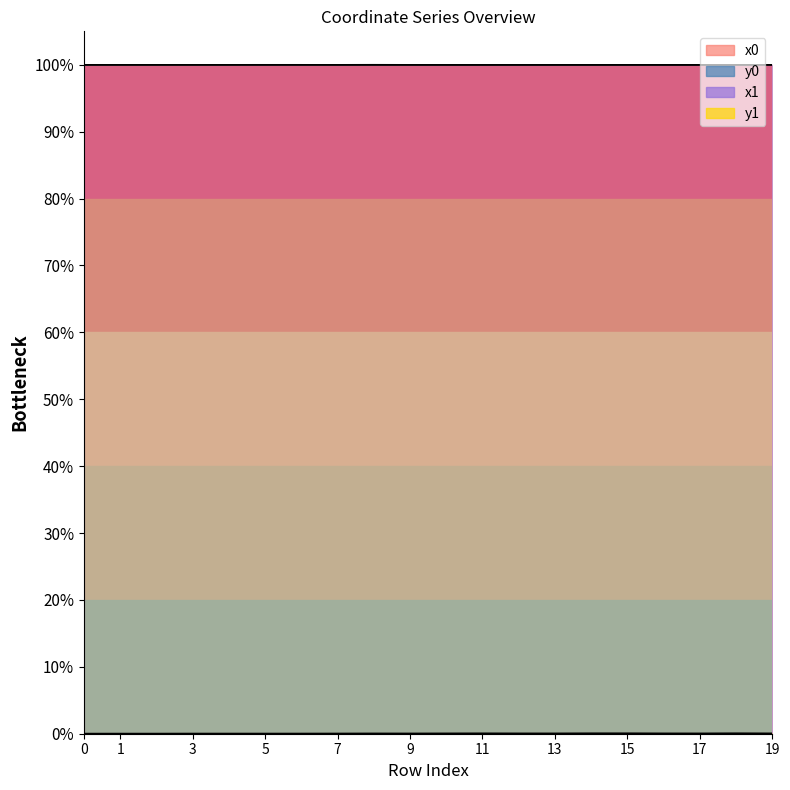

Which series has the largest range (max minus min)?

y1